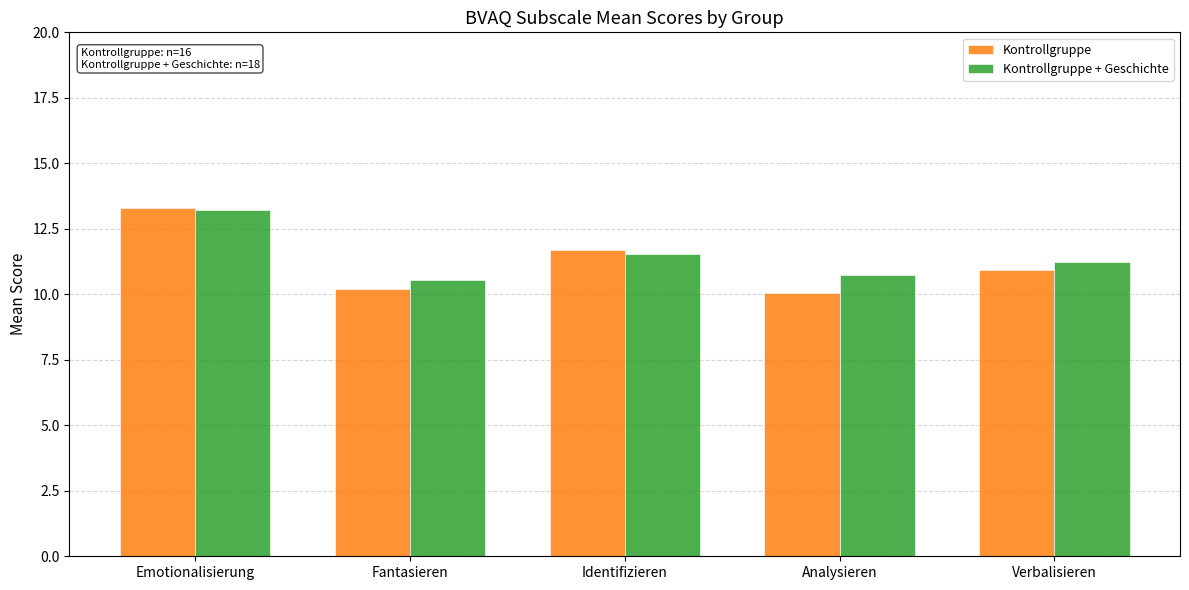

At which category is the sum across all series the highest?

Emotionalisierung